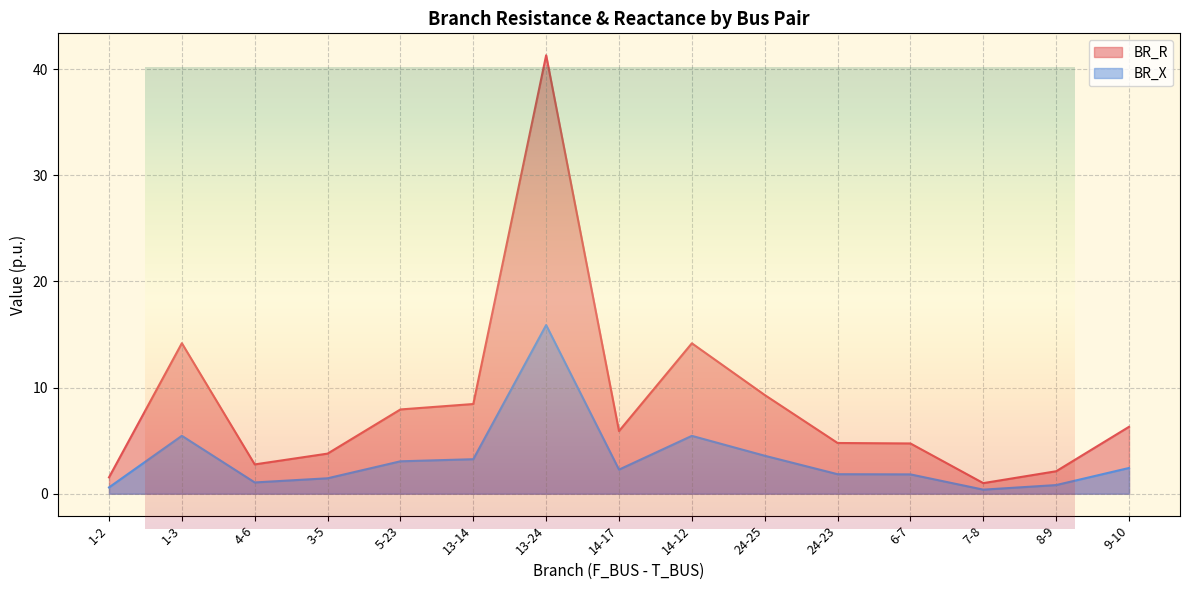

Which series has the largest range (max minus min)?

BR_R